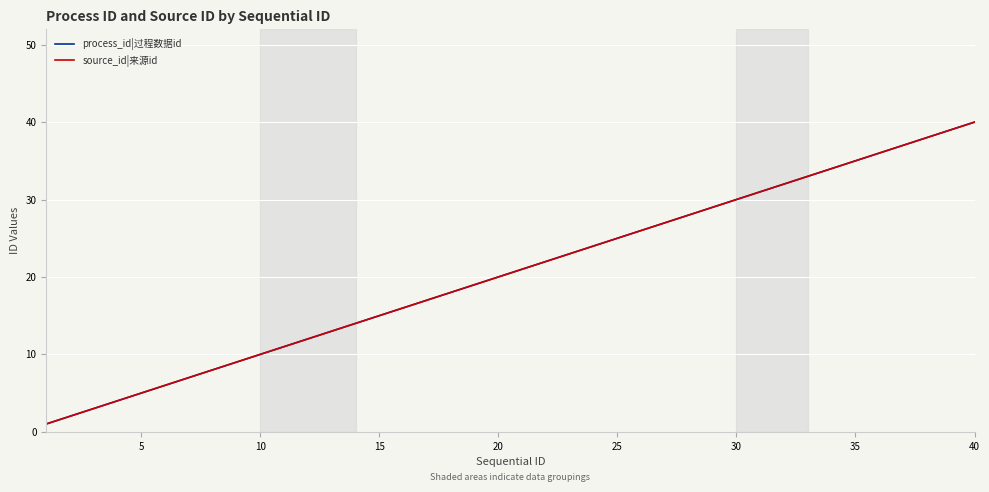

What is the minimum value for process_id|过程数据id?

1